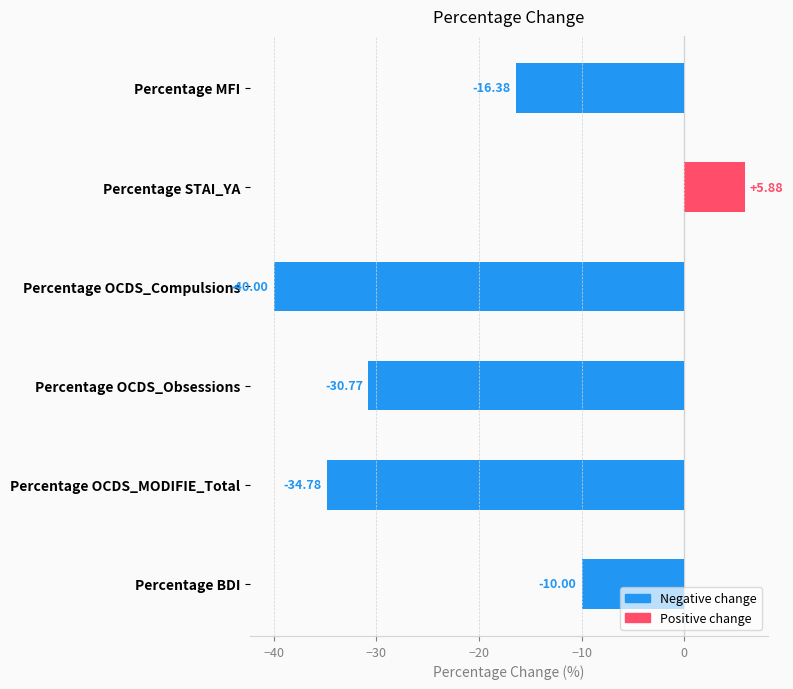

What is the difference between the maximum and minimum values?

45.9